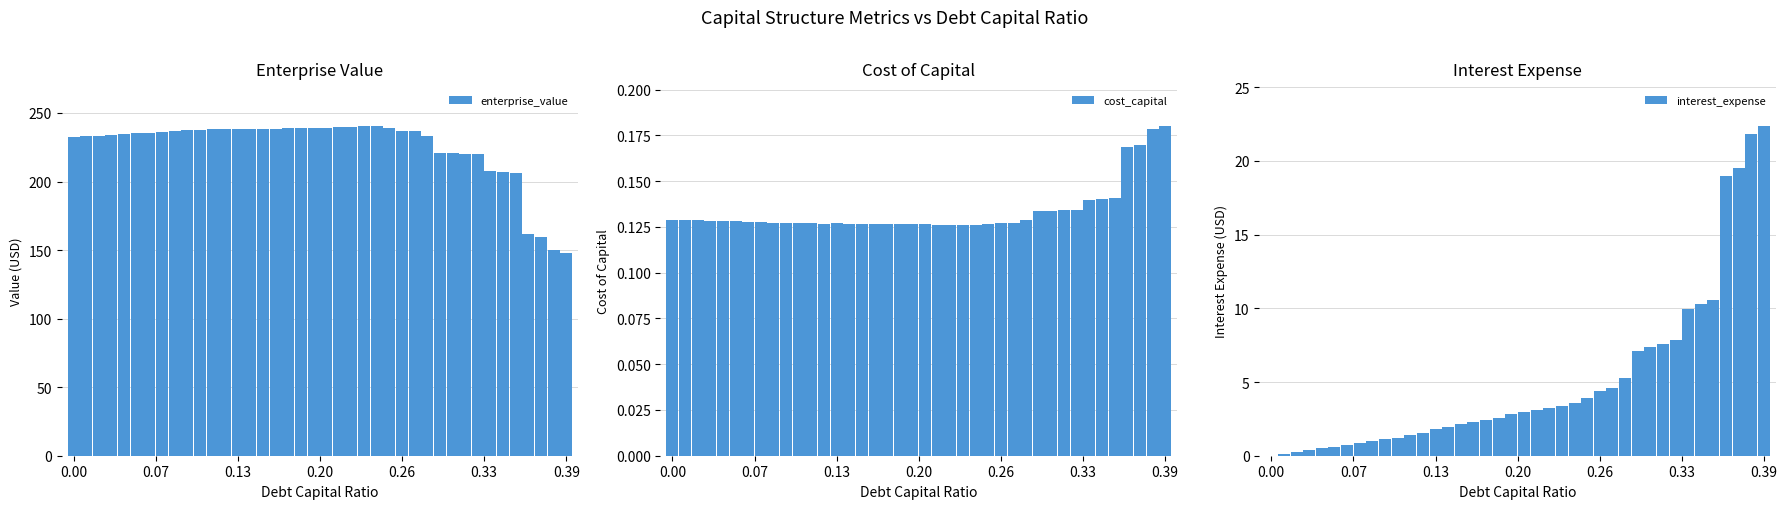

What is the average value of the interest_expense series?

5.1